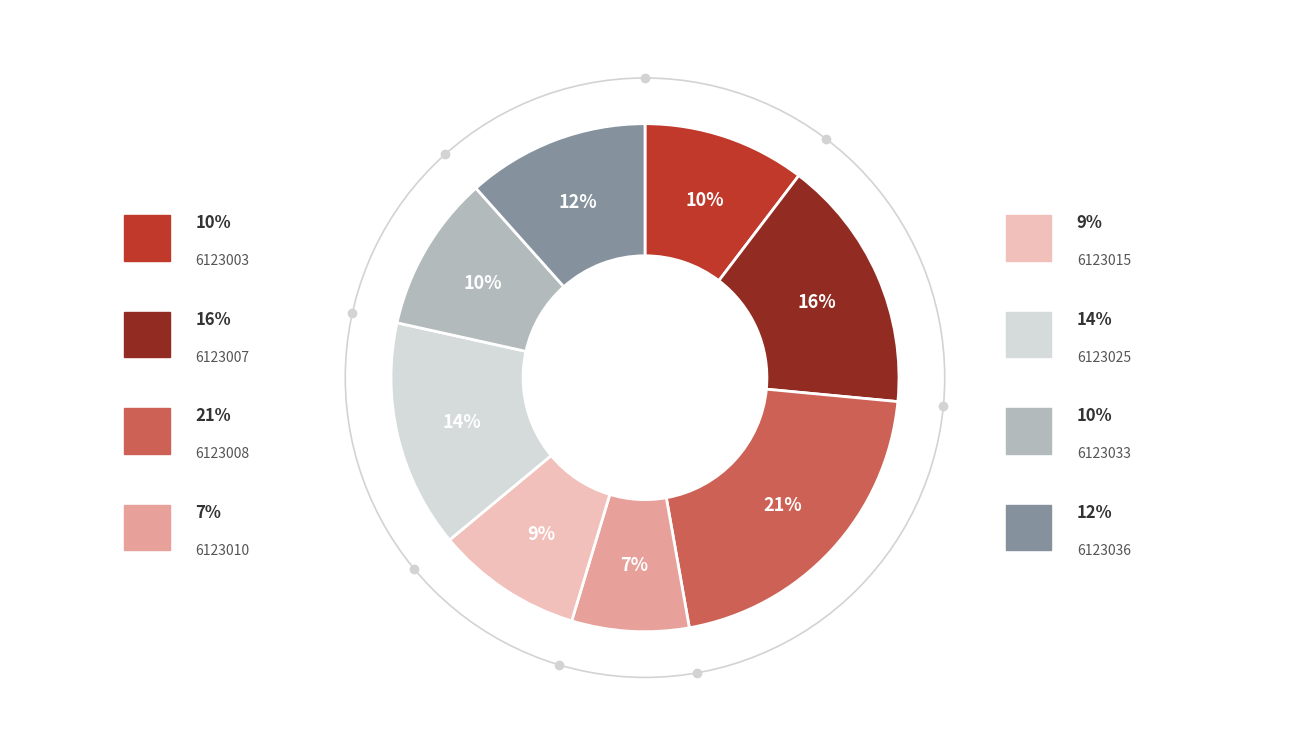

To the nearest percent, what is the average slice percentage?

12%